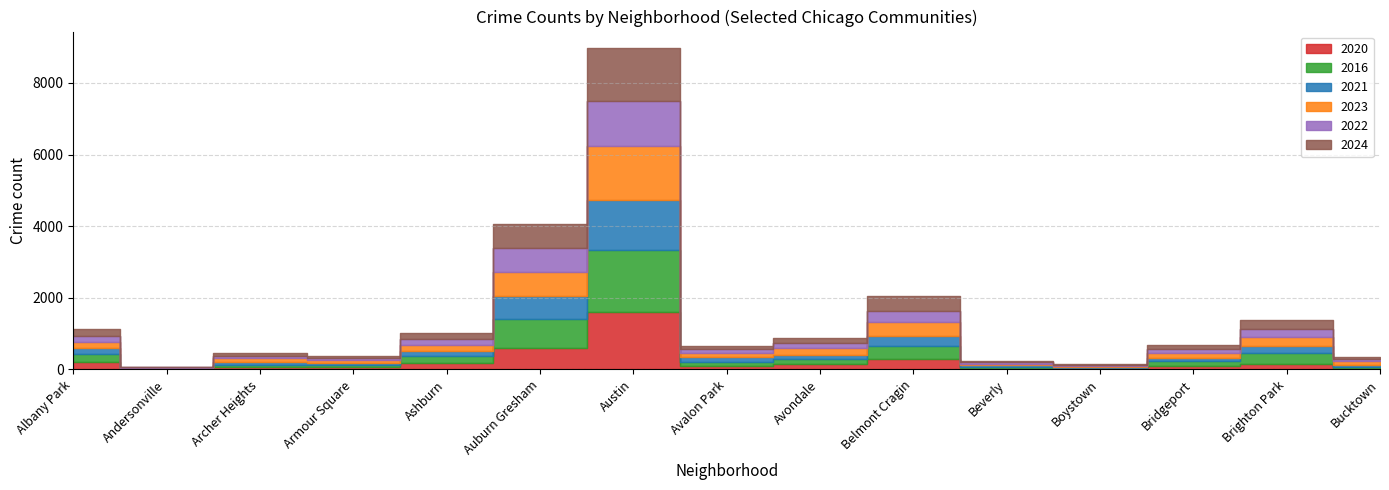

After their last crossing, which series has the higher values: 2016 or 2022?

2022